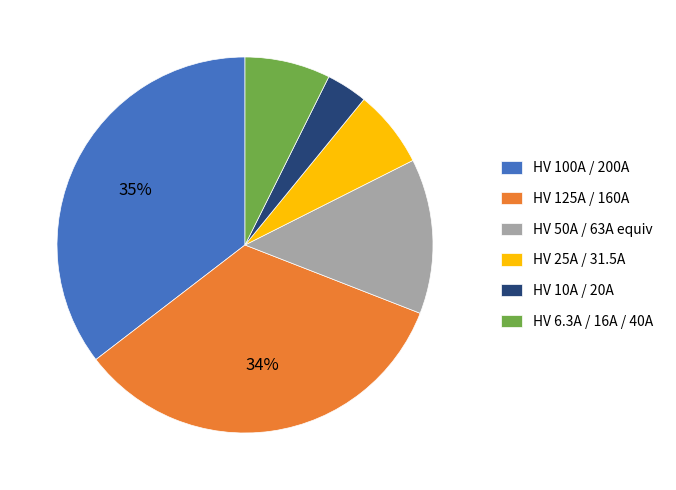

To the nearest percent, what portion does HV 100A / 200A represent?

35%